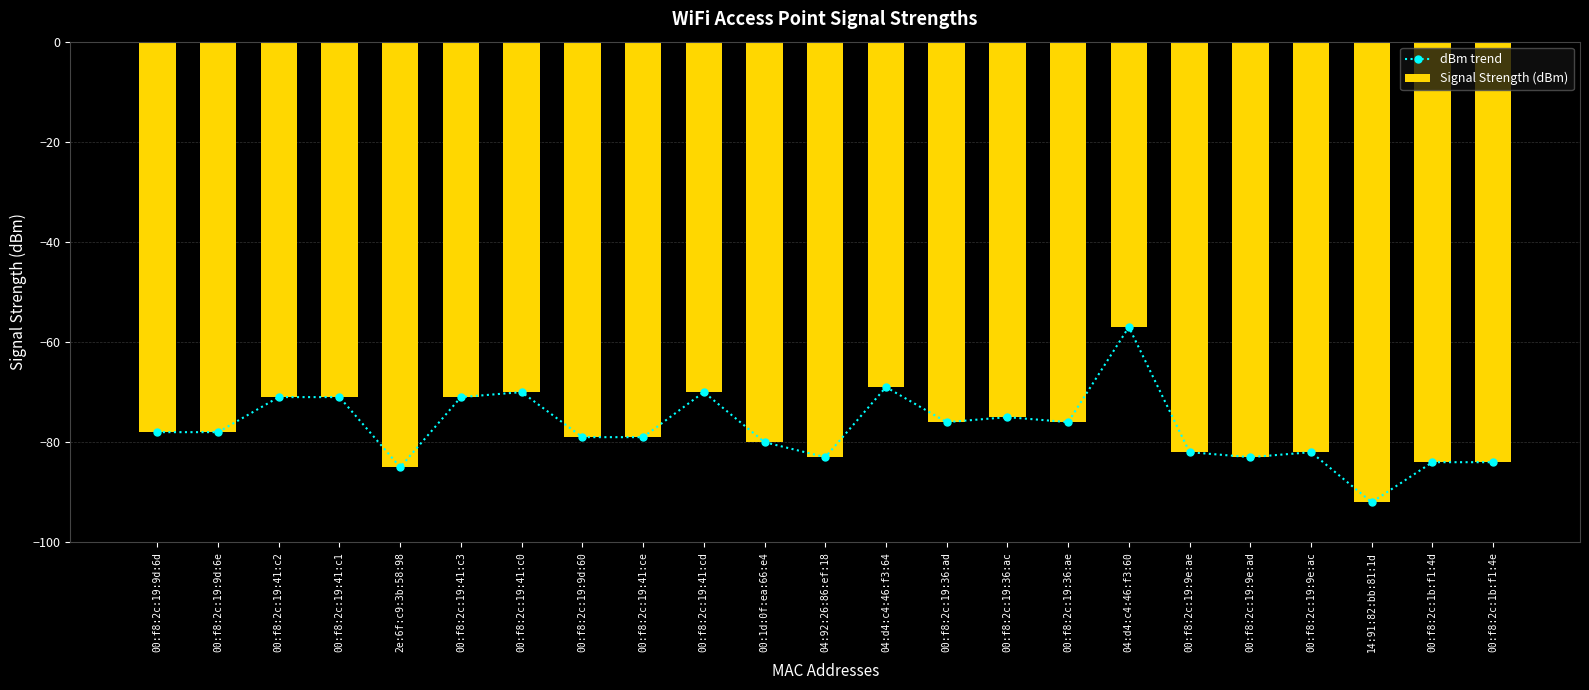

What is the sum of the dBm trend values at 00:f8:2c:19:9e:ac and 00:1d:0f:ea:66:e4?

-162